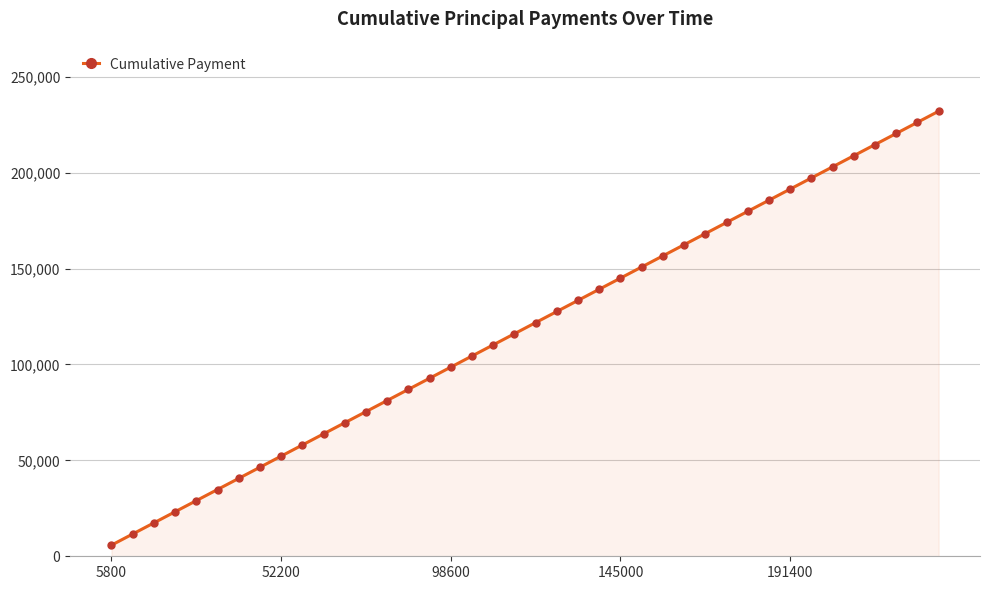

What is the average value?

118900